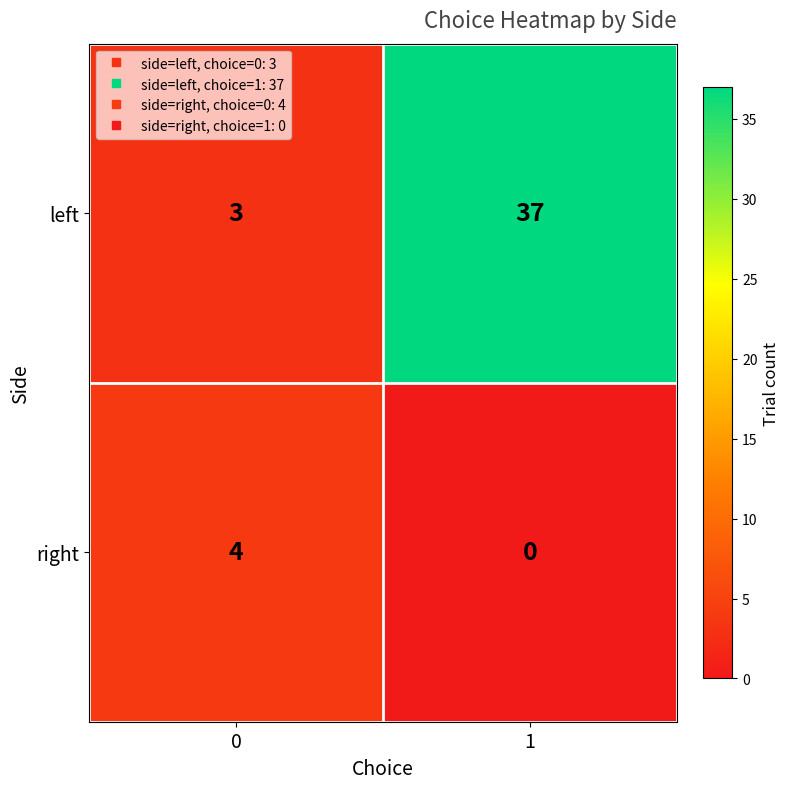

Rank the series at 1 from highest to lowest value.

left, right